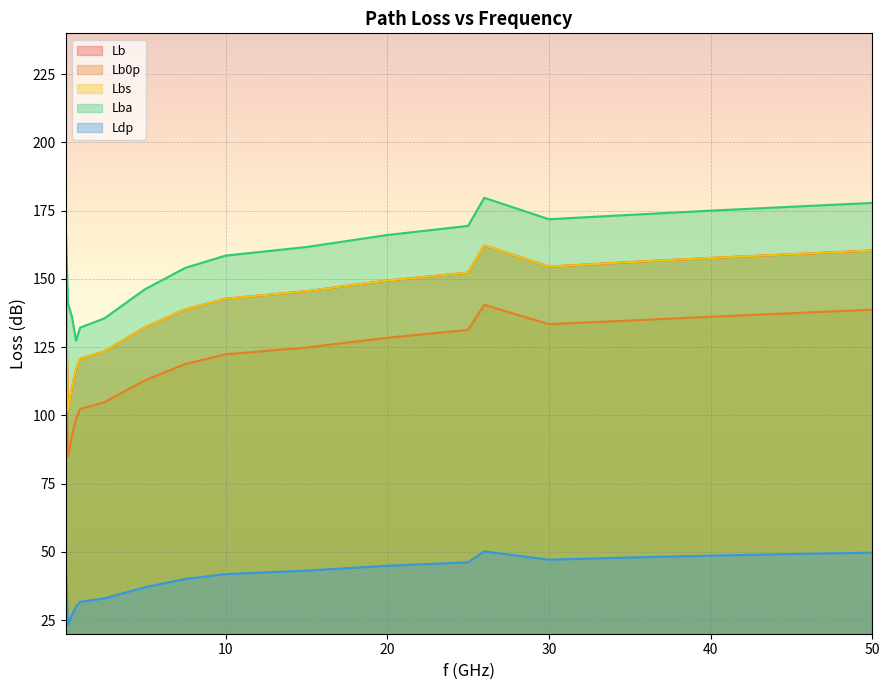

Which series has the largest total across all categories?

Lba